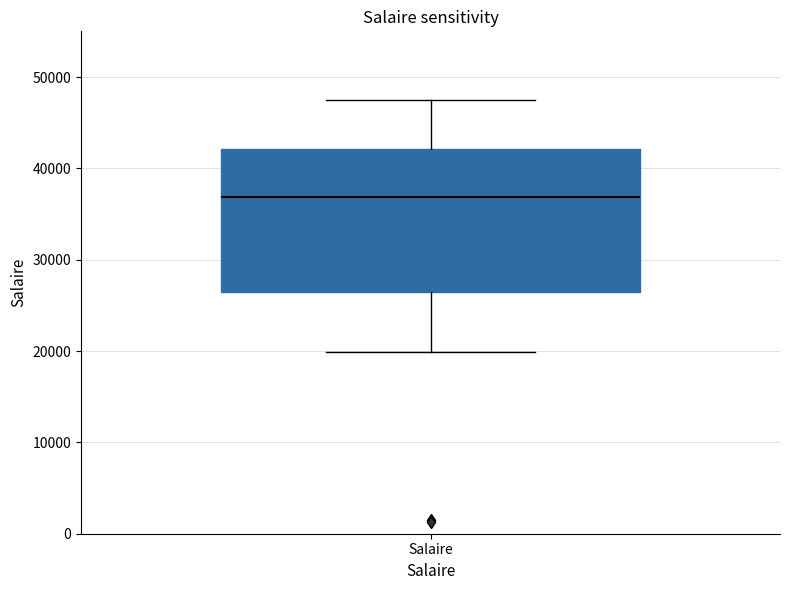

Transcribe this box plot: give where the median line is, the range the box spans, and where the two whiskers end, as read against the y-axis. The values are not printed on the chart, so give them approximately, as read against the axis.

median 37000, box 26000 to 42000, whiskers 20000 to 47000